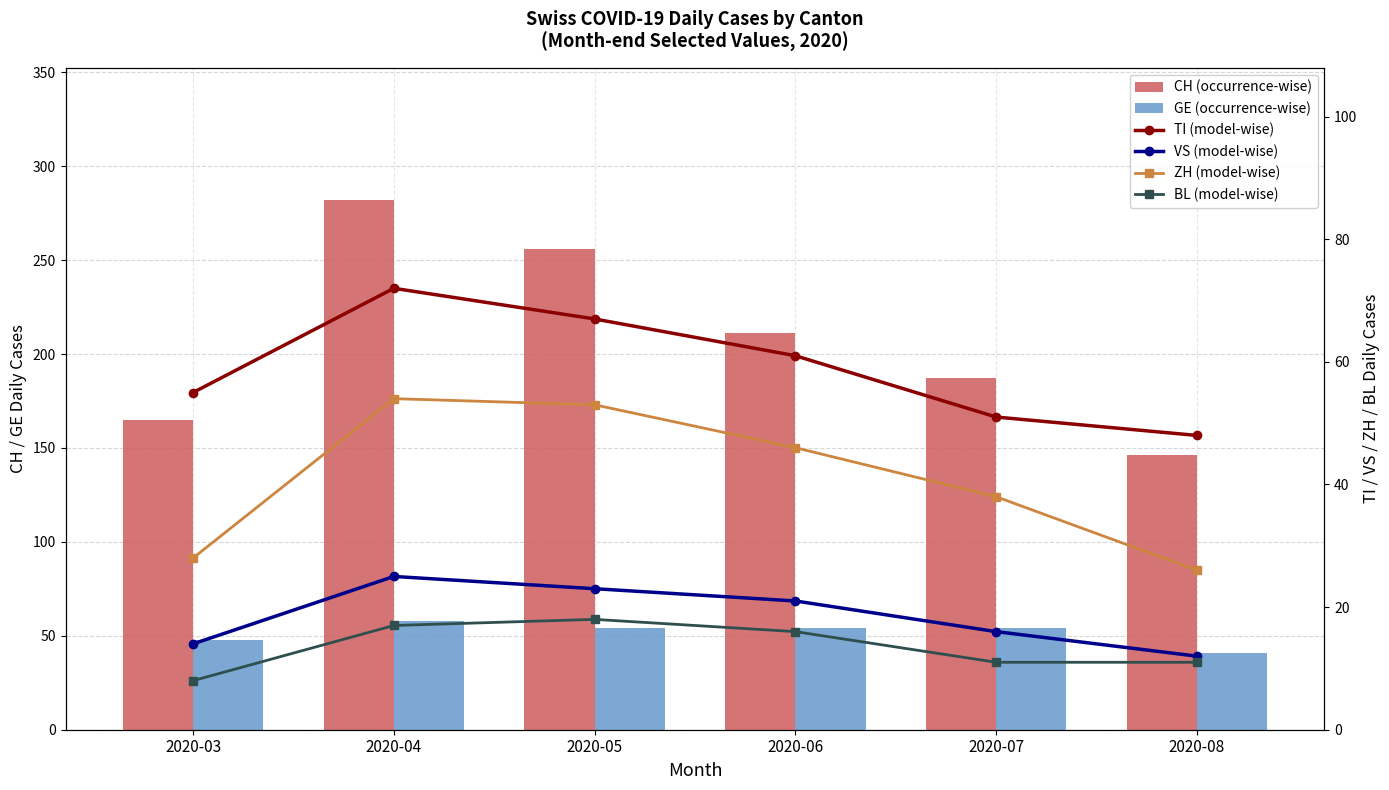

List the series in order of their peak value, highest first.

CH (occurrence-wise), TI (model-wise), GE (occurrence-wise), ZH (model-wise), VS (model-wise), BL (model-wise)